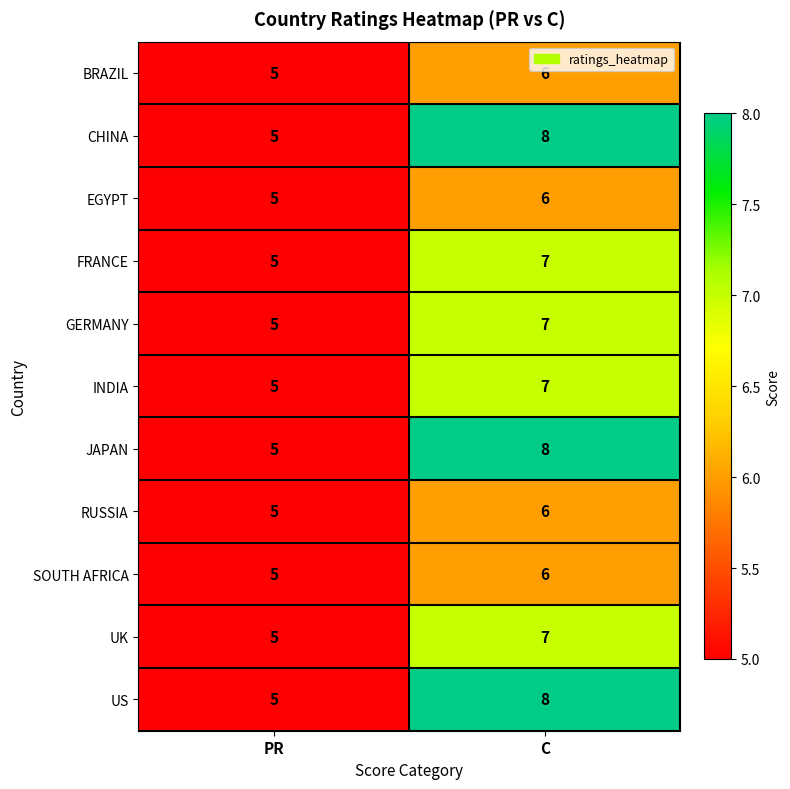

What is the difference between the maximum and minimum values in the US series?

3